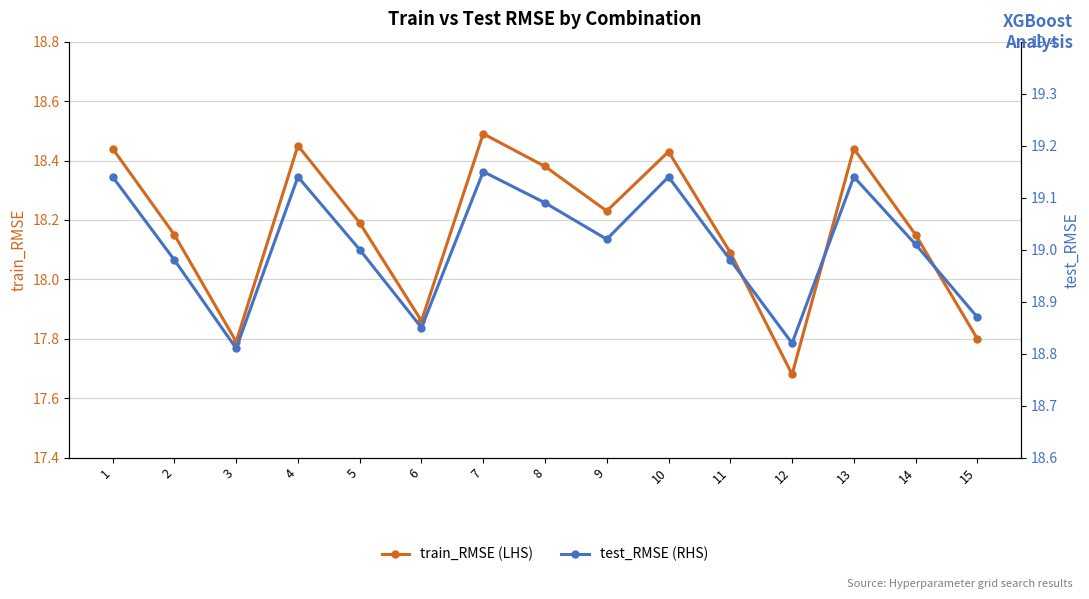

At which category does train_RMSE (LHS) reach its first local peak?

4